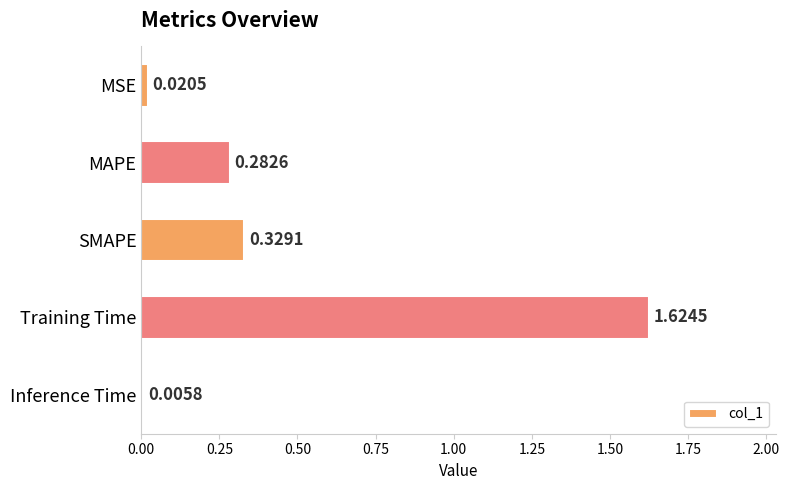

At which category does the chart reach its peak across all series?

Training Time